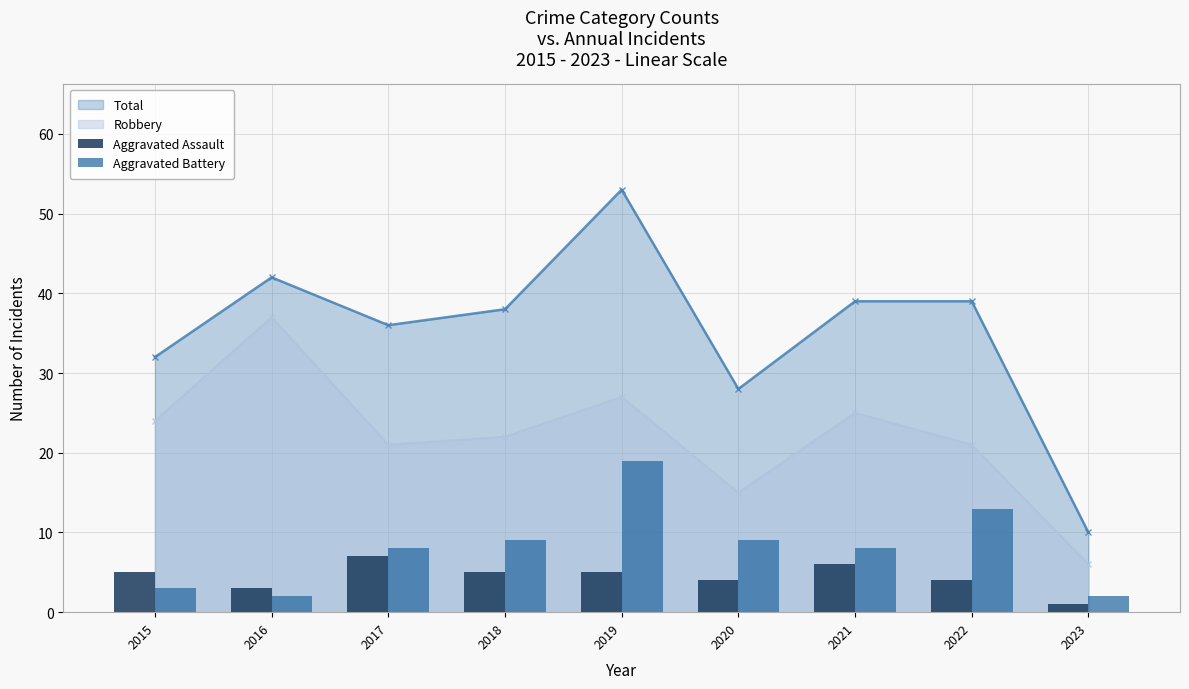

Between 2019 and 2020, which is larger?

2019